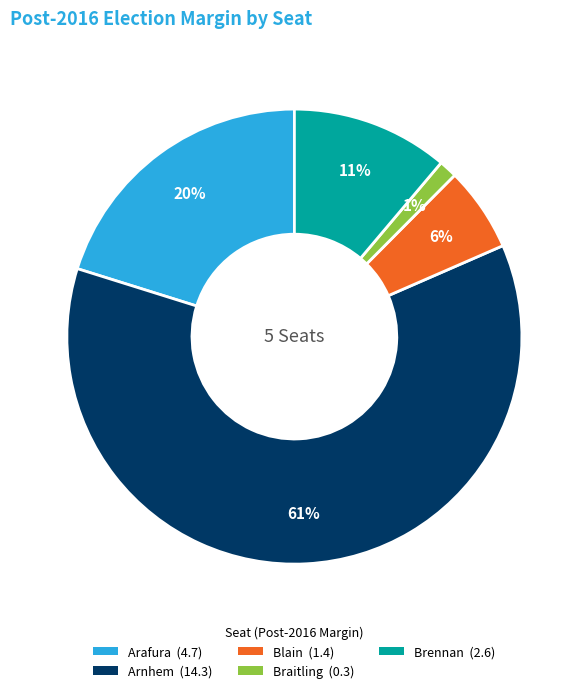

Combined, do Arnhem and Braitling account for over 50%?

Yes